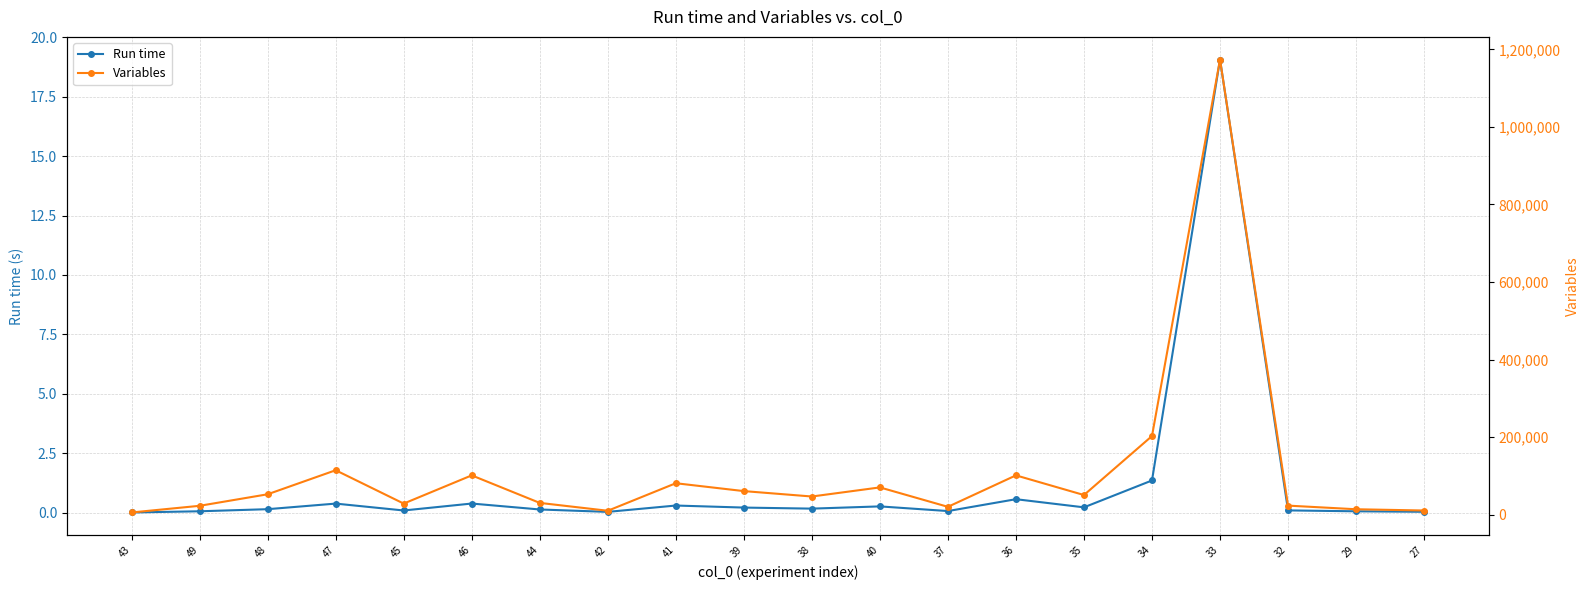

Reading right to left, extract all data points from this chart.

Run time: 27=0.0	29=0.1	32=0.1	33=19.1	34=1.4	35=0.2	36=0.6	37=0.1	40=0.3	38=0.2	39=0.2	41=0.3	42=0.0	44=0.1	46=0.4	45=0.1	47=0.4	48=0.1	49=0.1	43=0.0
Variables: 27=10787.0	29=14049.0	32=23415.0	33=1173690.0	34=202860.0	35=50715.0	36=101430.0	37=20286.0	40=70371.0	38=46914.0	39=60858.0	41=81144.0	42=10143.0	44=30429.0	46=101430.0	45=28665.0	47=114660.0	48=52668.0	49=22932.0	43=5733.0